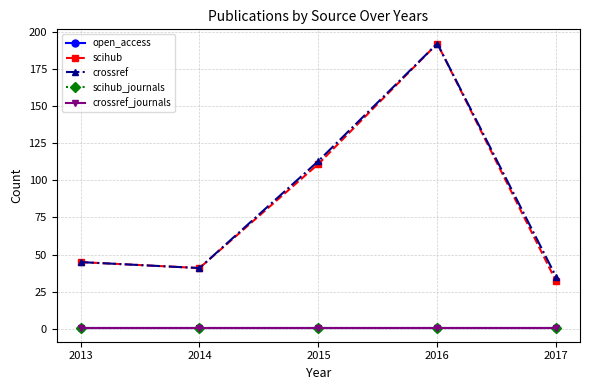

Is this an area chart (filled region under the line)?

No